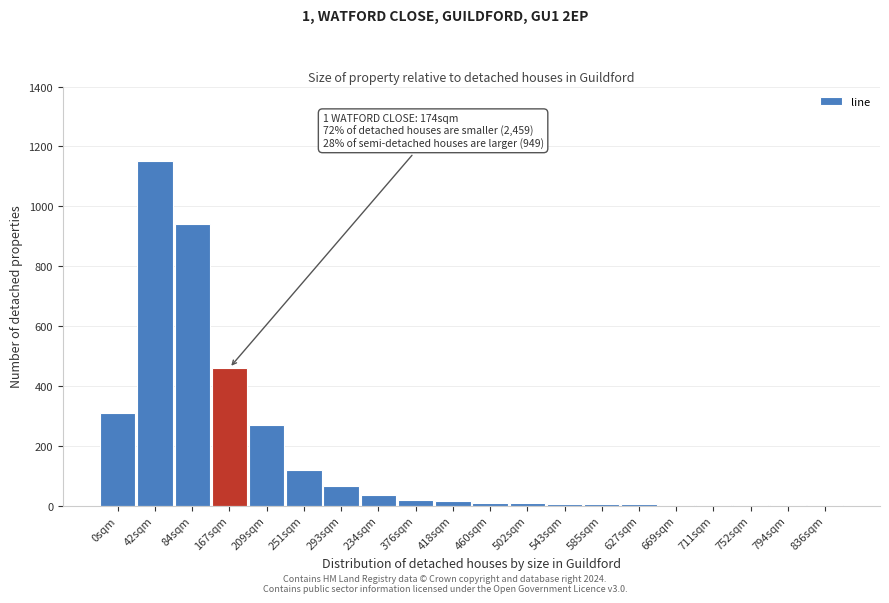

Is it true that the value at 251sqm is 120?

True